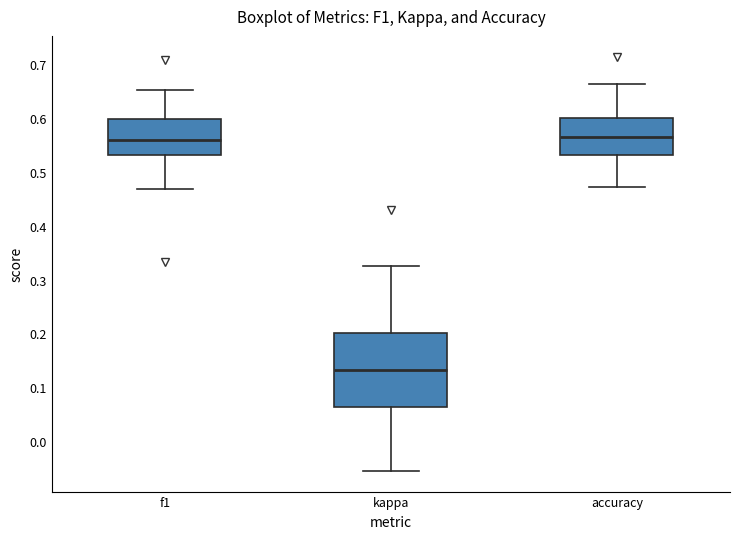

Where is the upper edge of the box for f1 on the y-axis? The values are not printed on the chart, so give them approximately, as read against the axis.

0.60